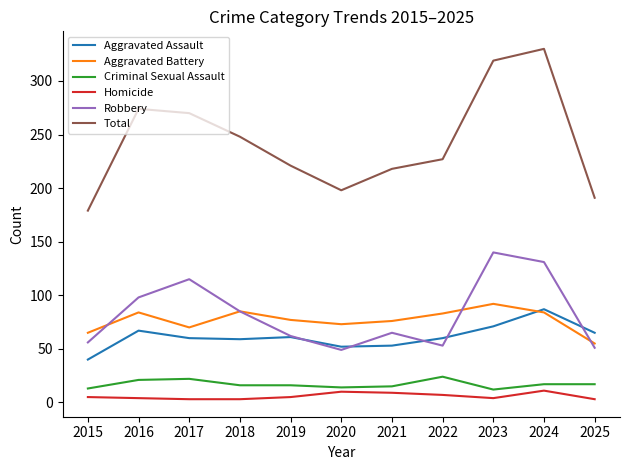

What is the difference between the highest and lowest values at 2023?

315